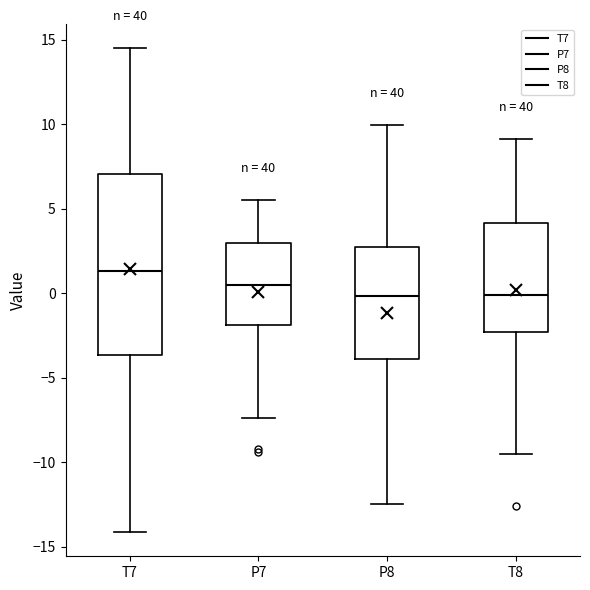

Reading left to right, transcribe this box plot: for each box, give where its median line is, the range the box spans, and where its two whiskers end, as read against the y-axis. The values are not printed on the chart, so give them approximately, as read against the axis.

T7: median 1.5, box -3.5 to 7.0, whiskers -14.0 to 14.5
P7: median 0.5, box -2.0 to 3.0, whiskers -7.5 to 5.5
P8: median 0.0, box -4.0 to 2.5, whiskers -12.5 to 10.0
T8: median 0.0, box -2.5 to 4.0, whiskers -9.5 to 9.0